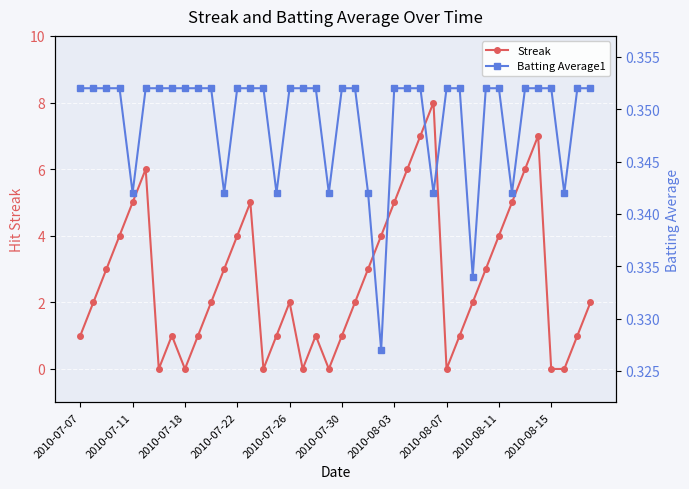

The Streak series shows 1.0 at 15. True or false?

True